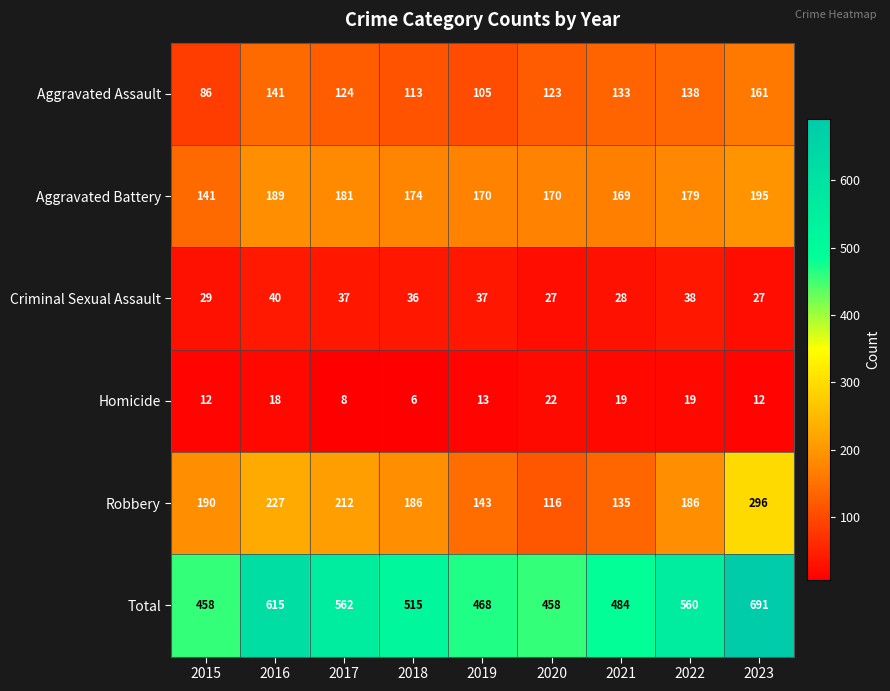

What is the total value across all series at 2019?

936